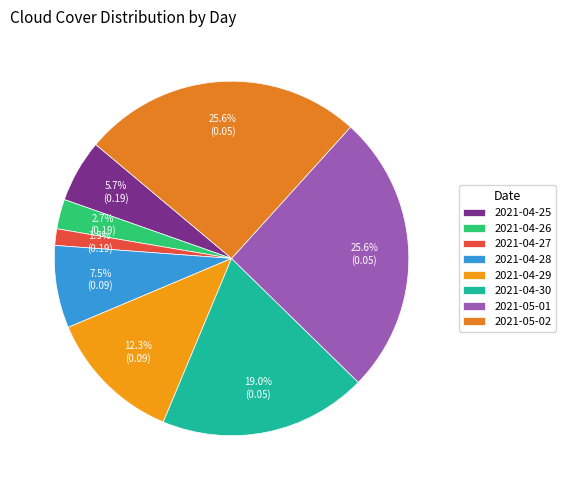

What is the change in value from 2021-04-25 to 2021-04-29?

+0.2